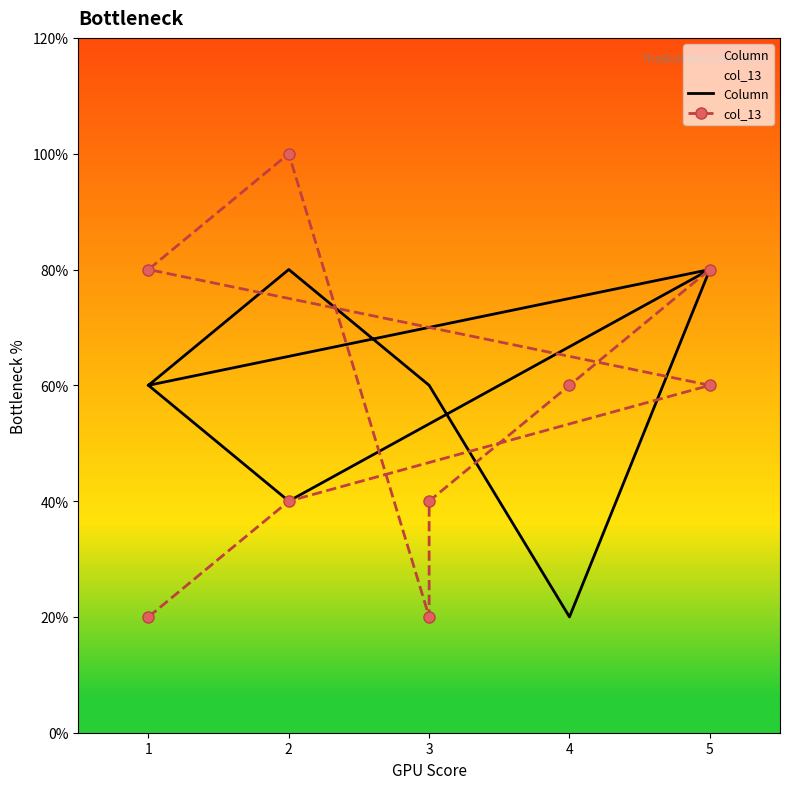

Which series ends up on top after the final intersection of Column and col_13?

col_13